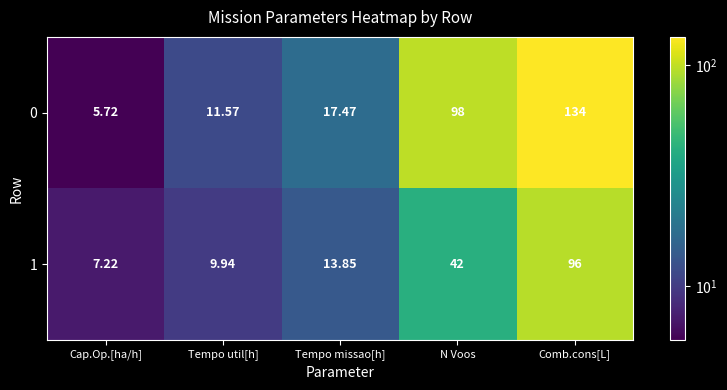

Count the number of categories in the chart.

5